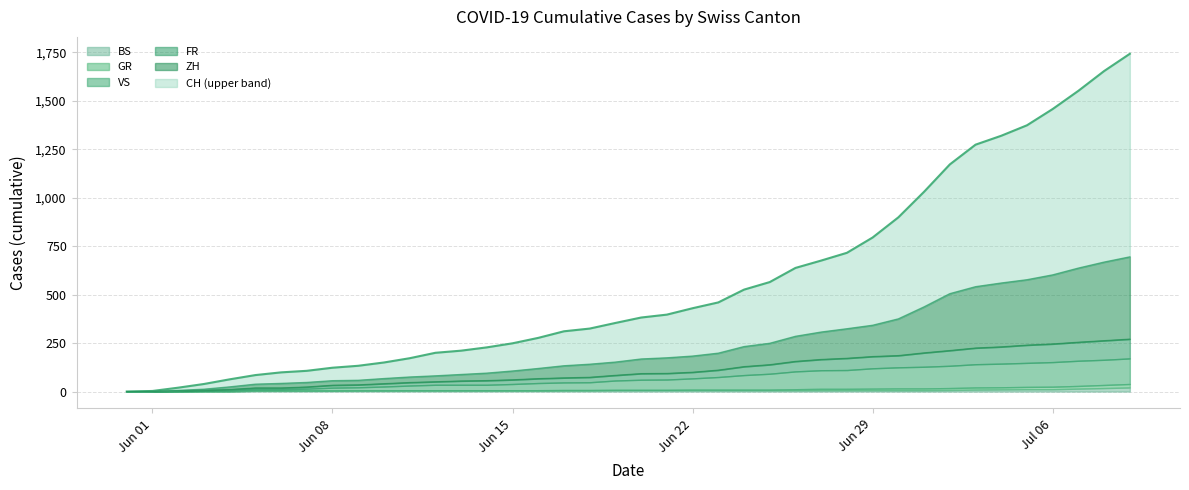

Is it true that FR equals 132 at 2020-06-21?

False